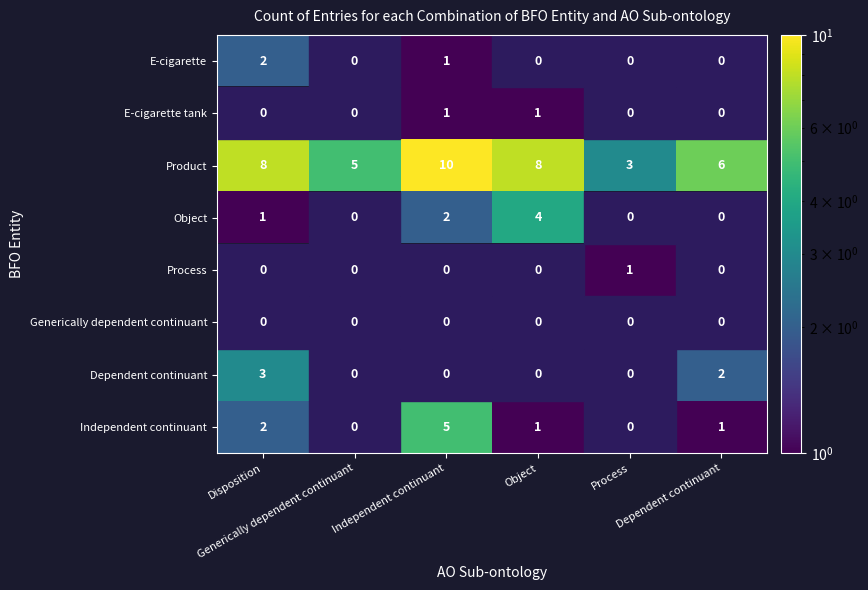

What is the sum of all Product values?

40